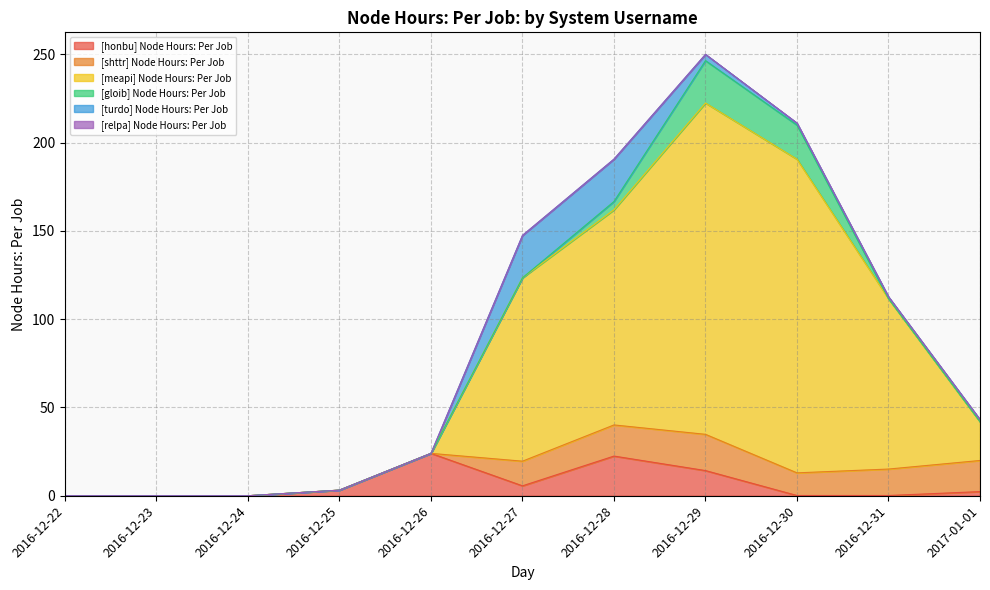

Where is [shttr] Node Hours: Per Job nearest to the value 10?

2016-12-30